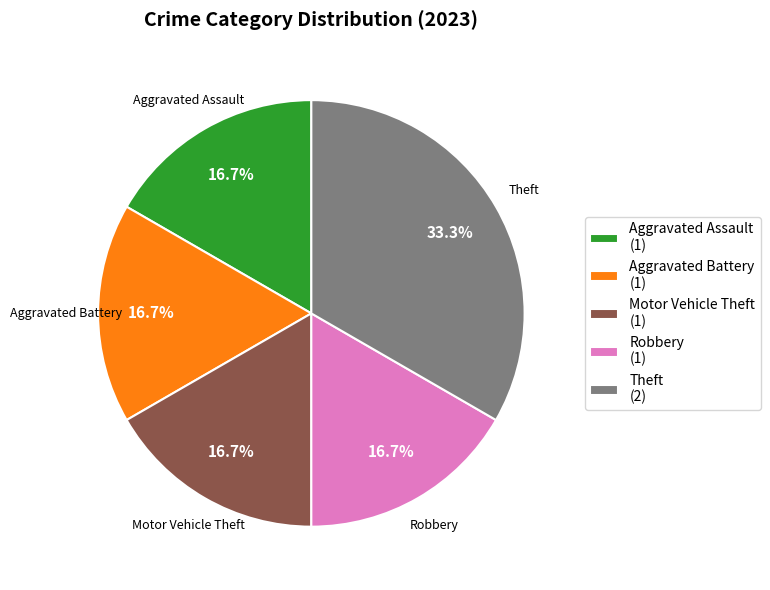

What is the largest slice in the pie chart?

Theft (2)